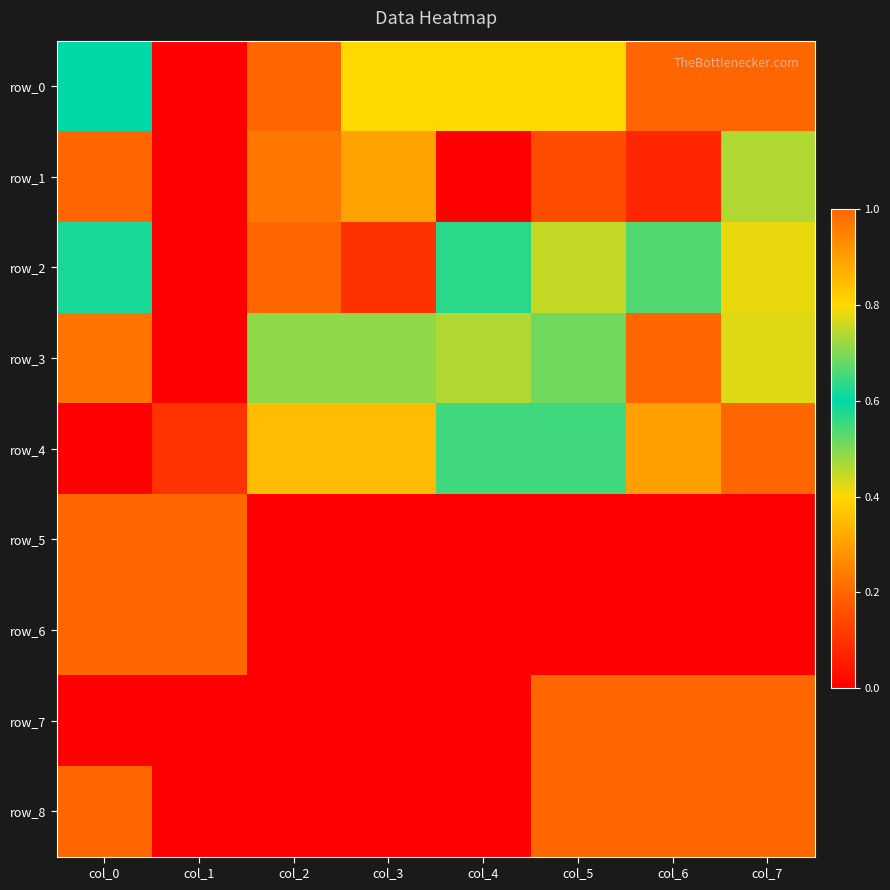

What is the sum of all row_4 values?

3.9